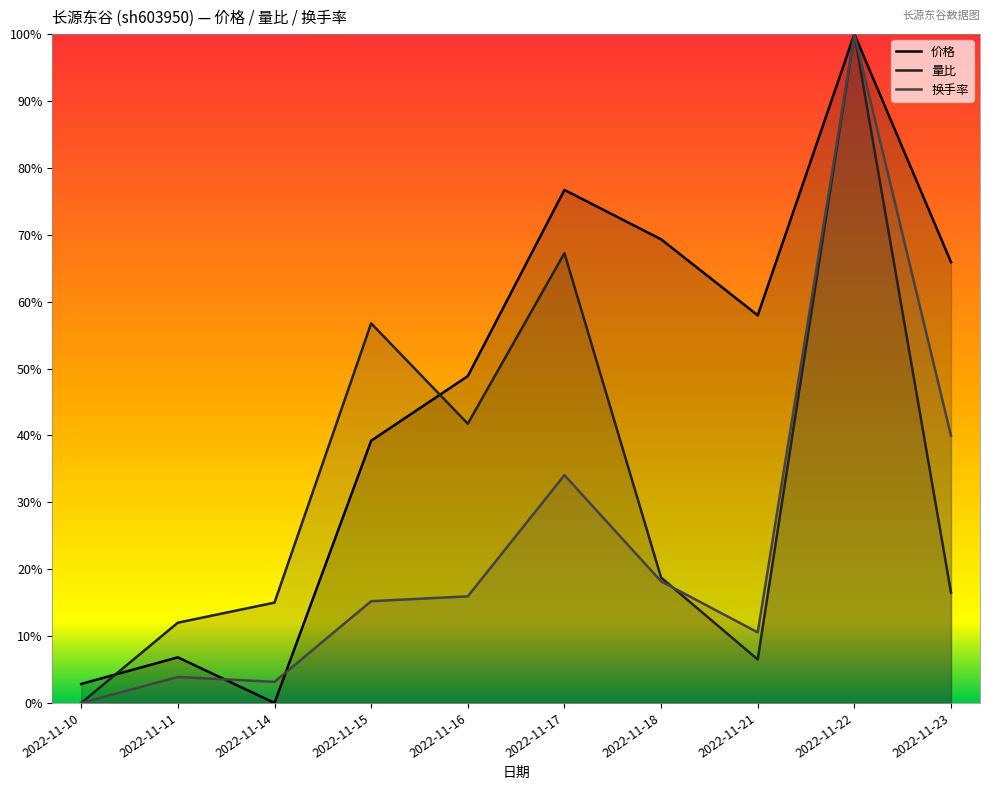

How many intersections are there between 量比 and 换手率?

1